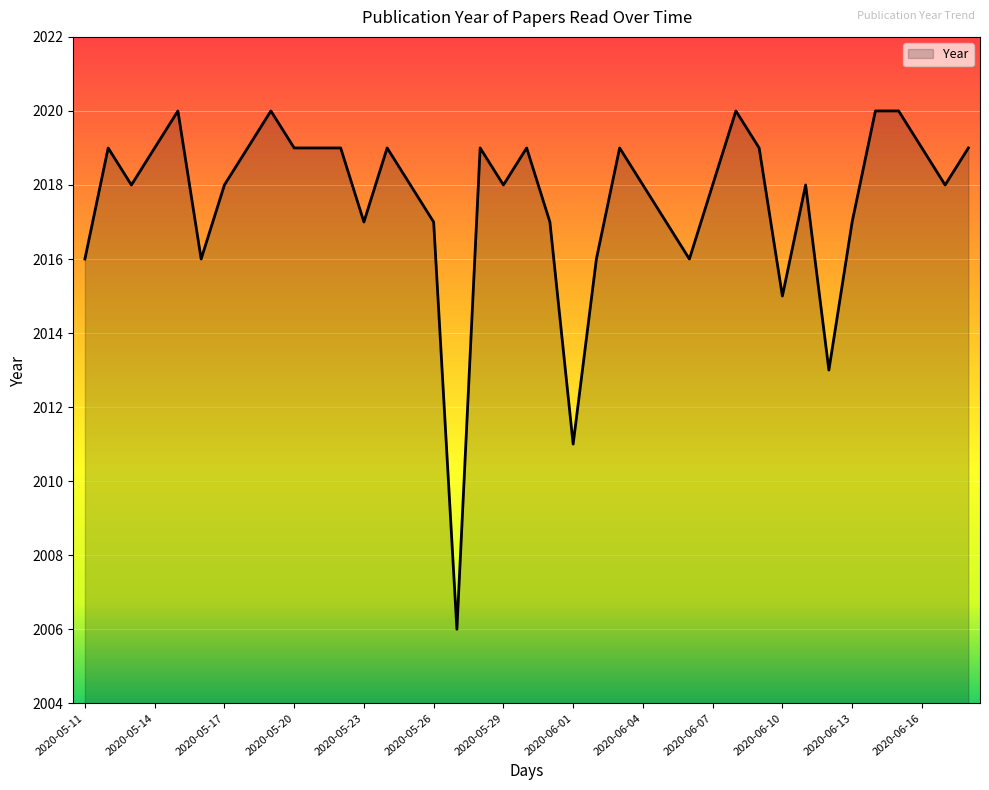

What is the difference between the maximum and minimum values?

14